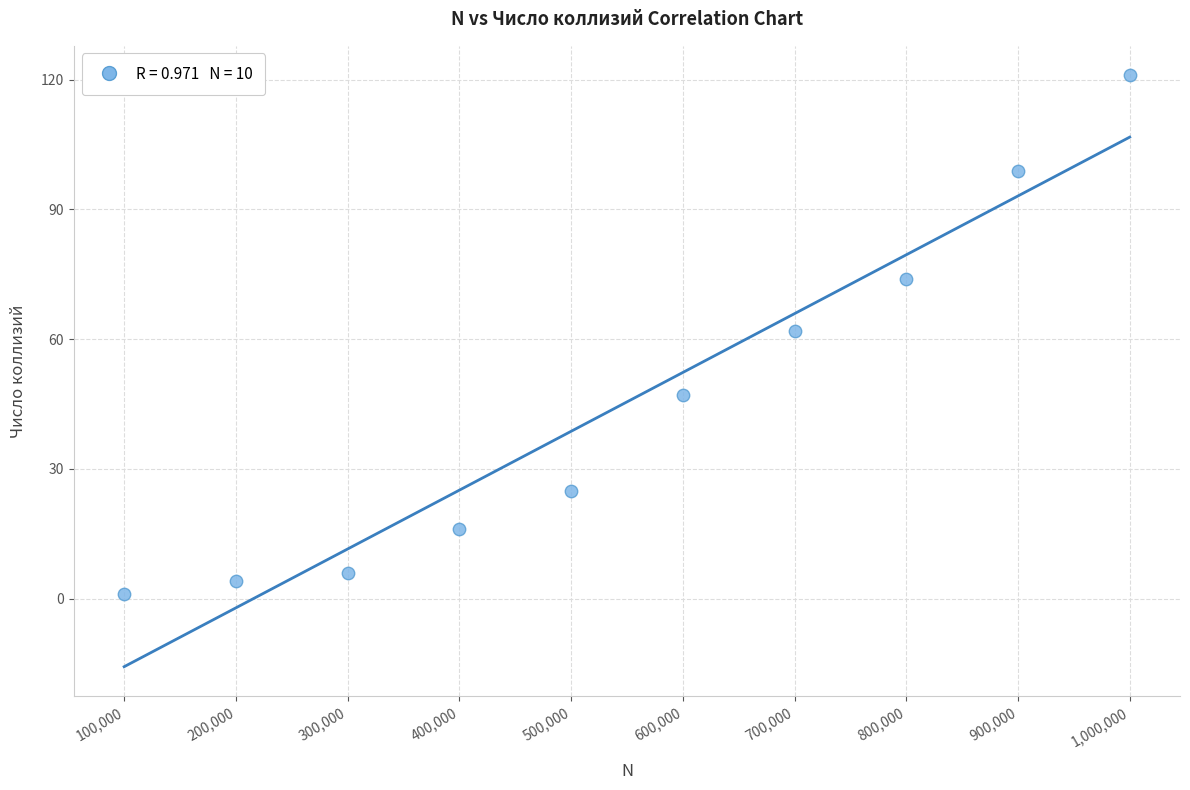

What is the average X value?

550000